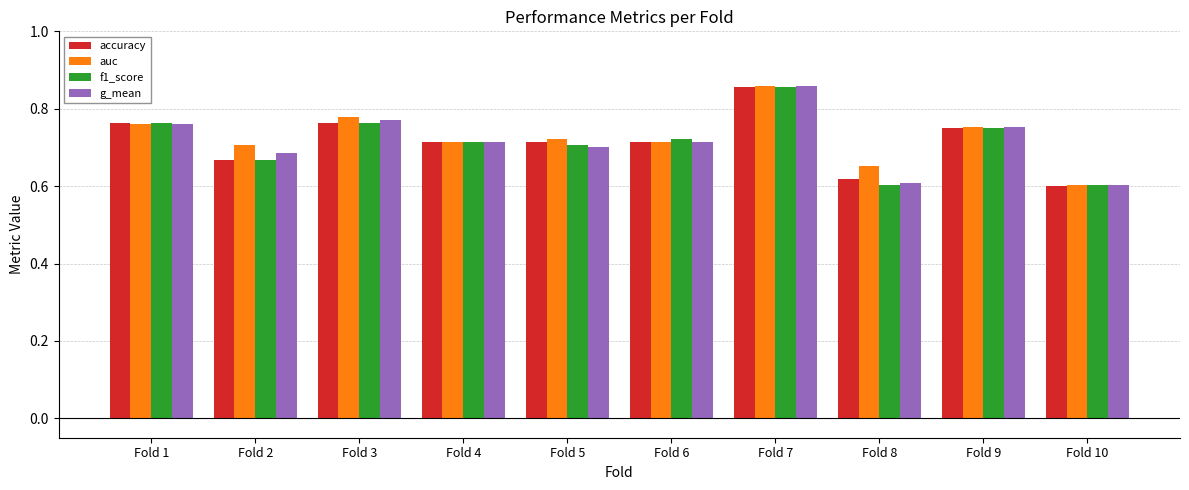

The auc series shows 0.4 at Fold 9. True or false?

False